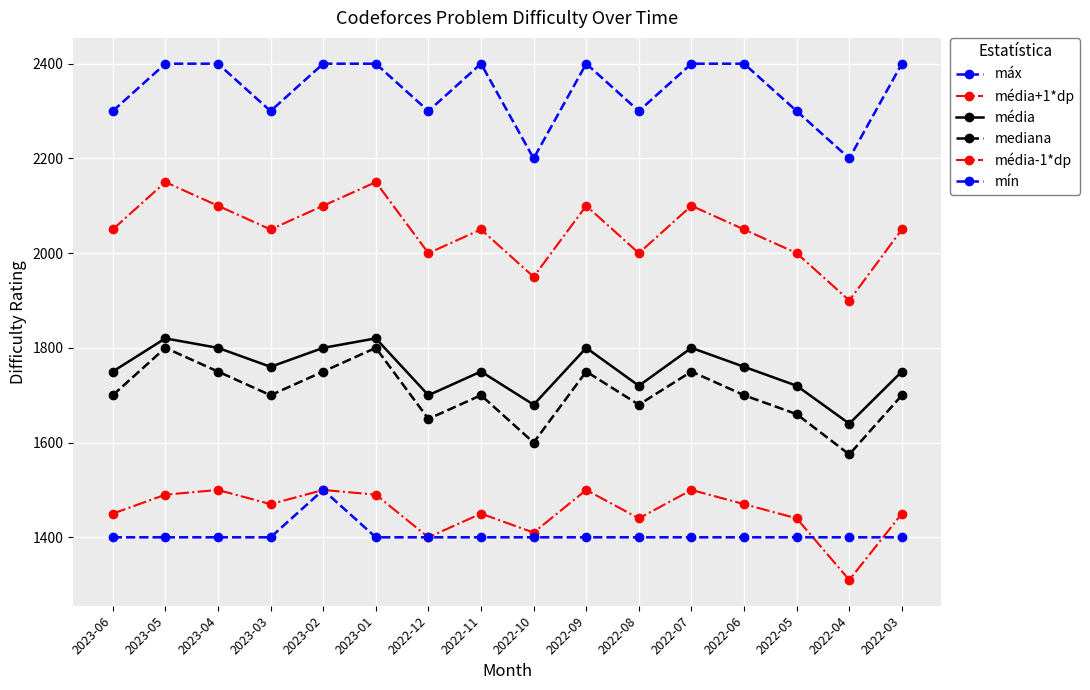

How many distinct data groups are displayed?

6